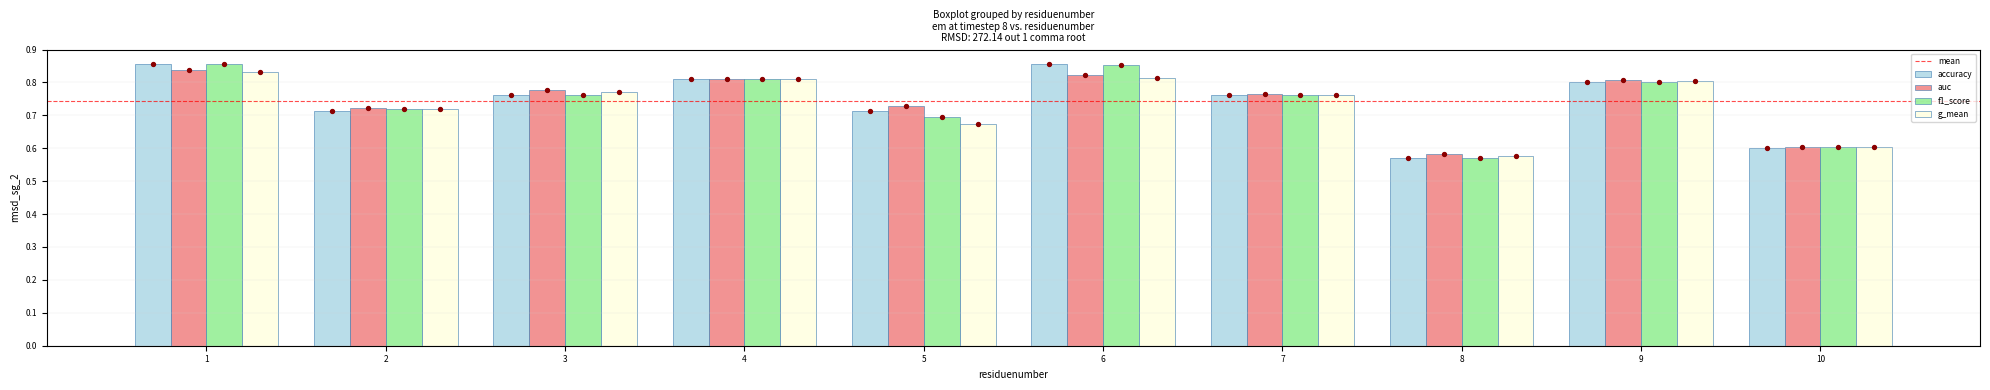

Is the value of auc at 10 greater than the value of accuracy at 1?

No